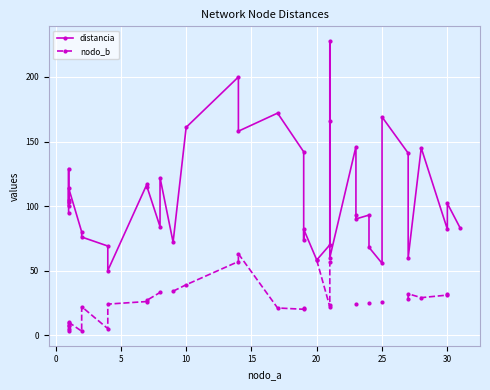

True or false: nodo_b and distancia intersect in this chart.

False